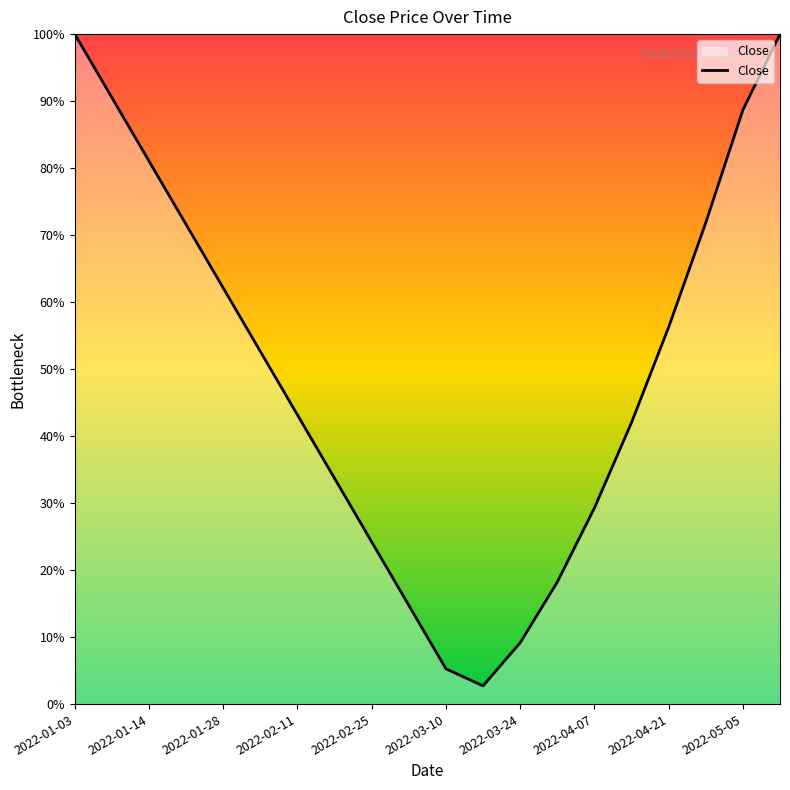

What is the value of the 13th point from the left?

71.9